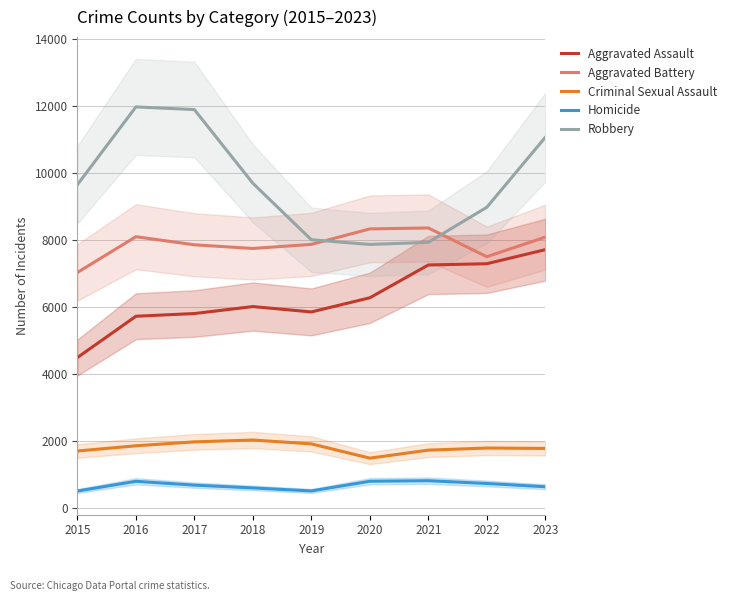

What is the highest value of the Criminal Sexual Assault series?

2018